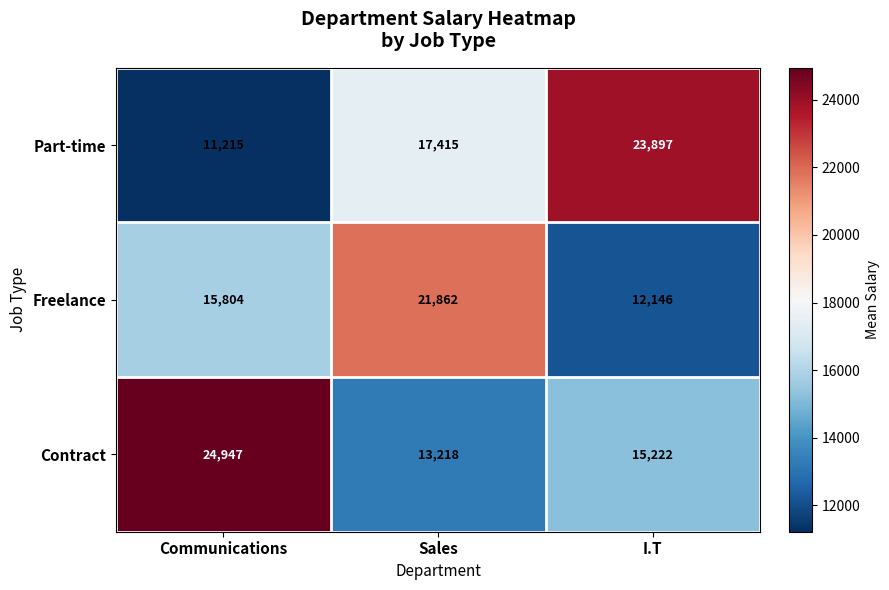

Count the Freelance values in the range 12146 to 21862.

3